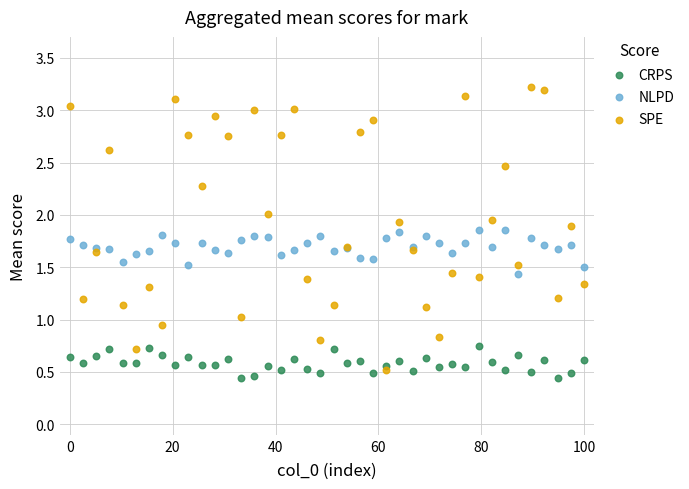

What are all the series names shown in the legend?

CRPS, NLPD, SPE